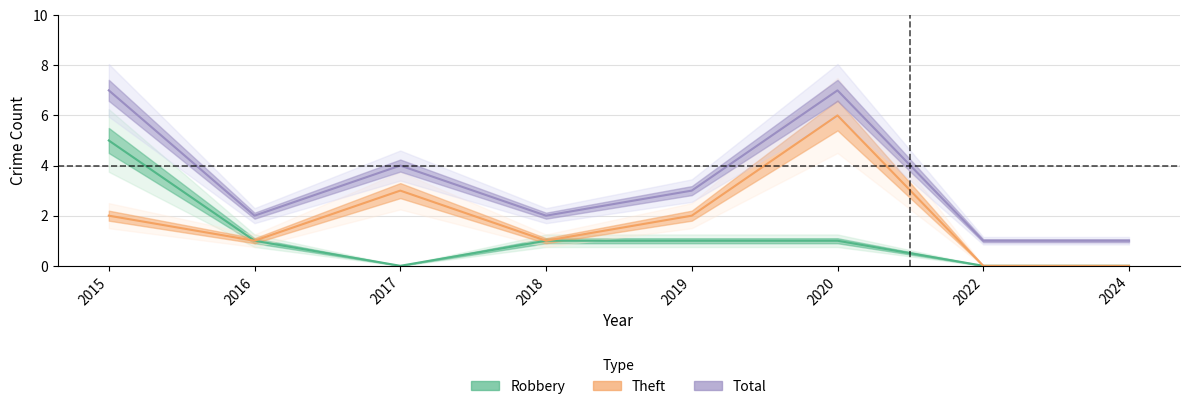

At which category is the sum across all series the highest?

2015